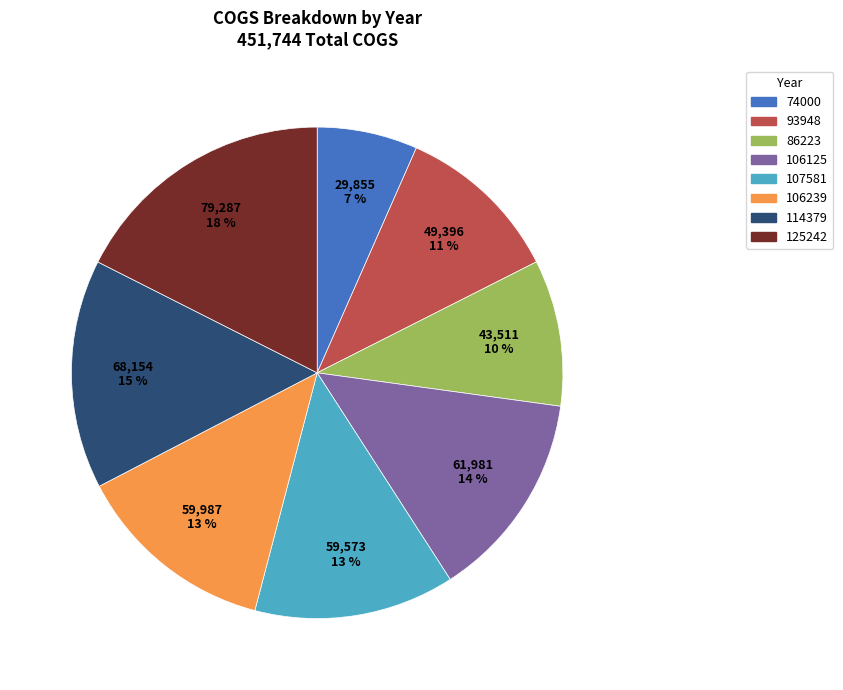

To the nearest percent, what portion does 74000 represent?

7%